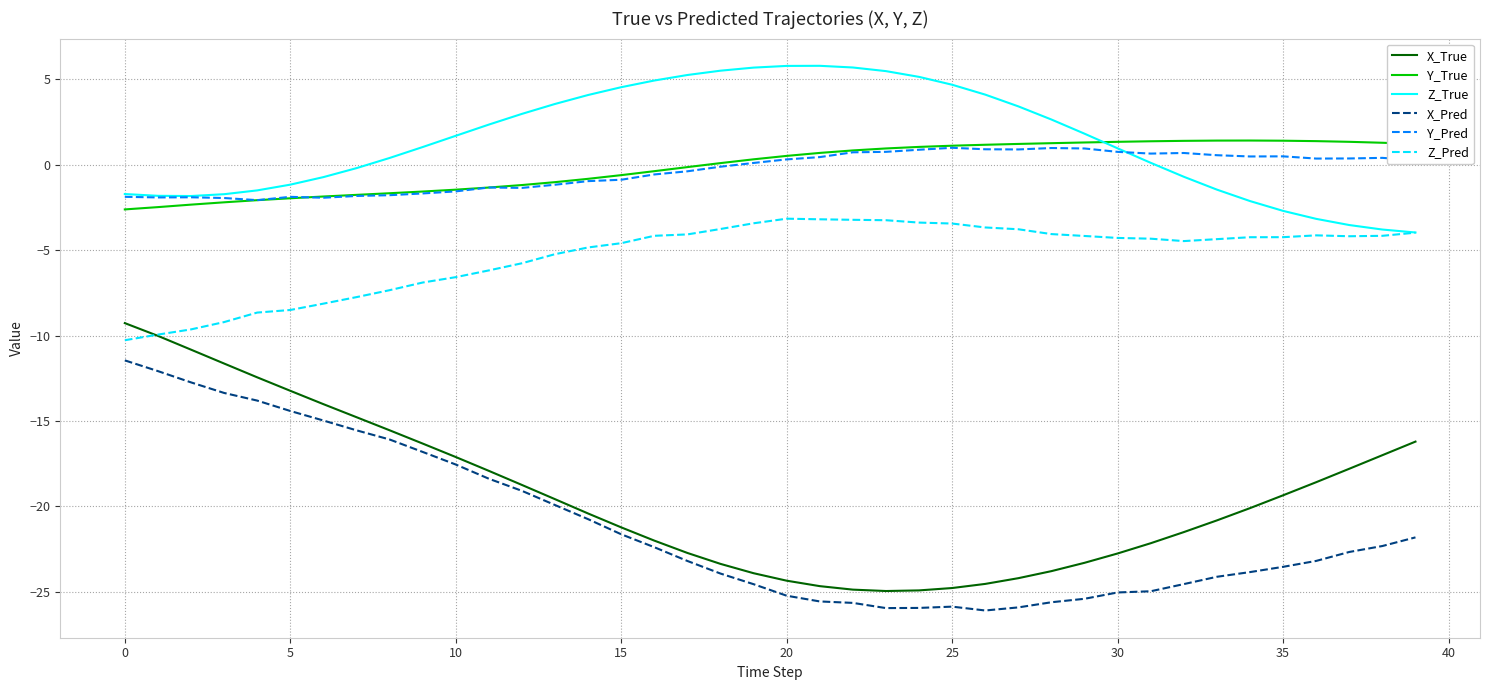

What are all the series names shown in the legend?

X_True, Y_True, Z_True, X_Pred, Y_Pred, Z_Pred